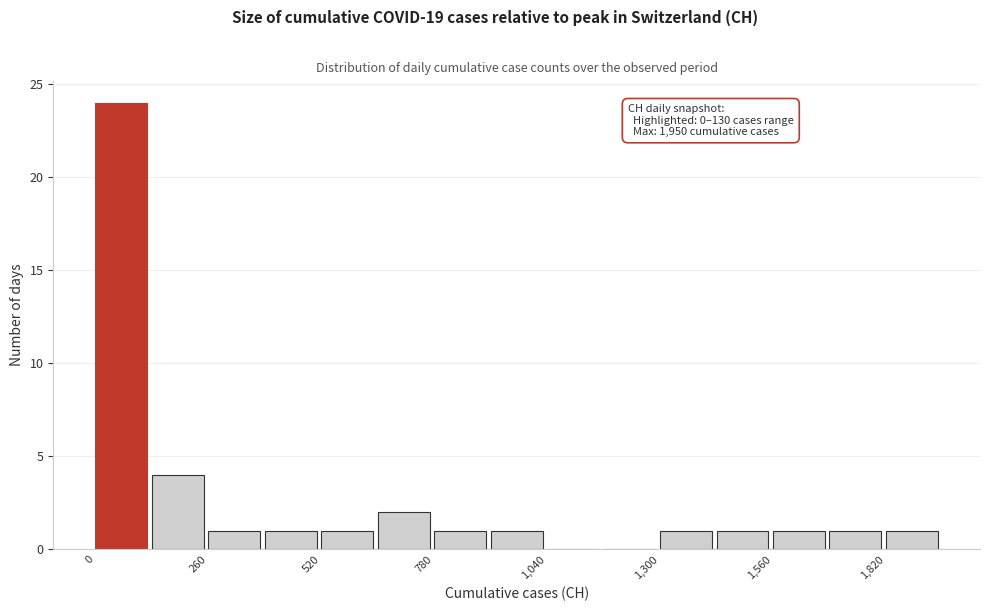

Around what value on the x-axis is the tallest bar? Give the approximate position of its centre, as read against the axis.

50